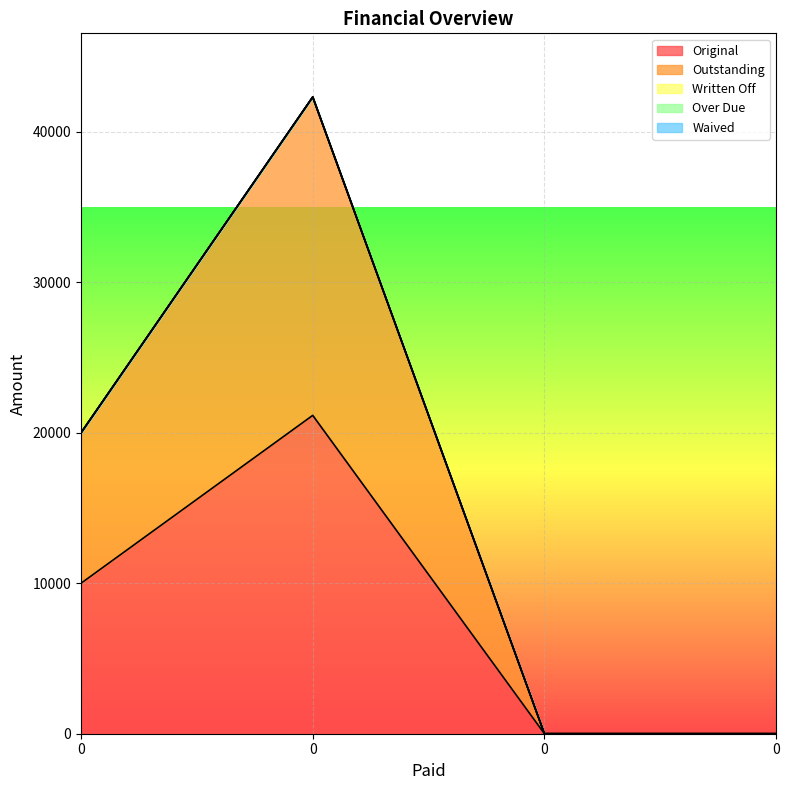

Which series has the largest range (max minus min)?

Original